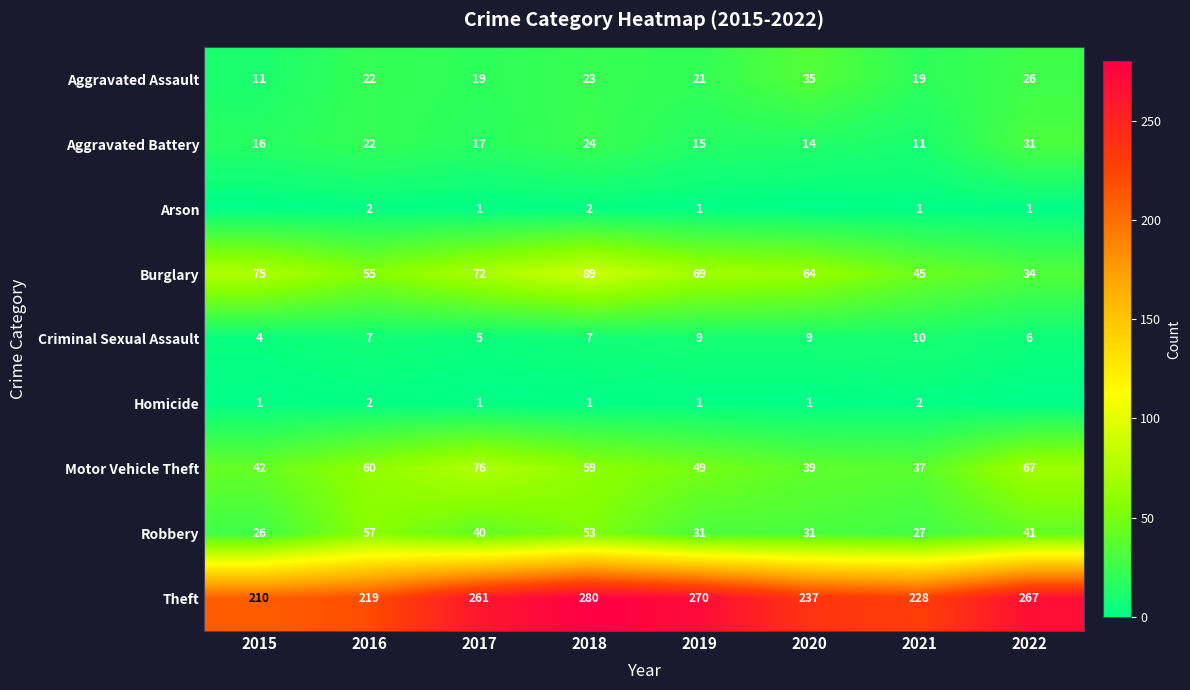

At which category is the sum across all series the highest?

2018